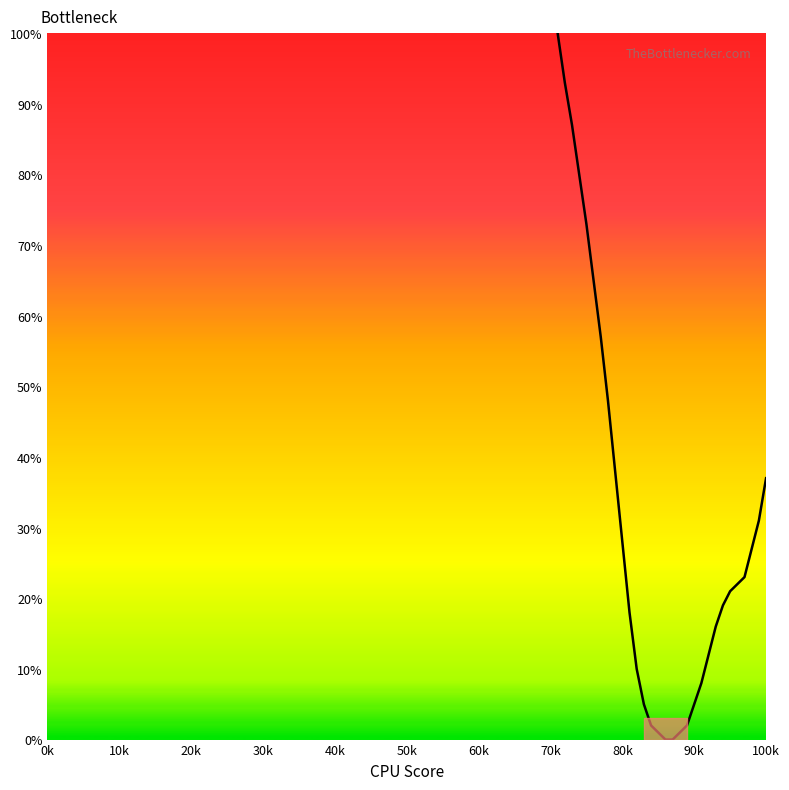

What is the greatest value displayed?

100